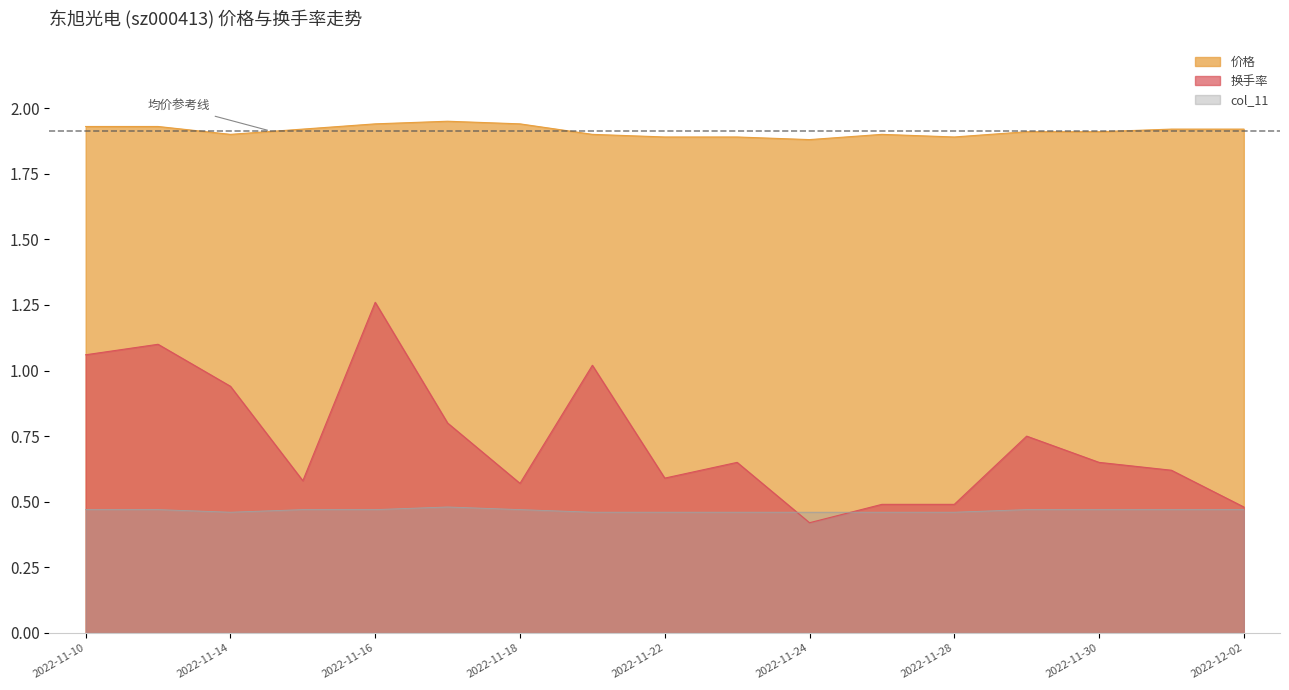

At which label is 价格 closest to 1?

2022-11-24